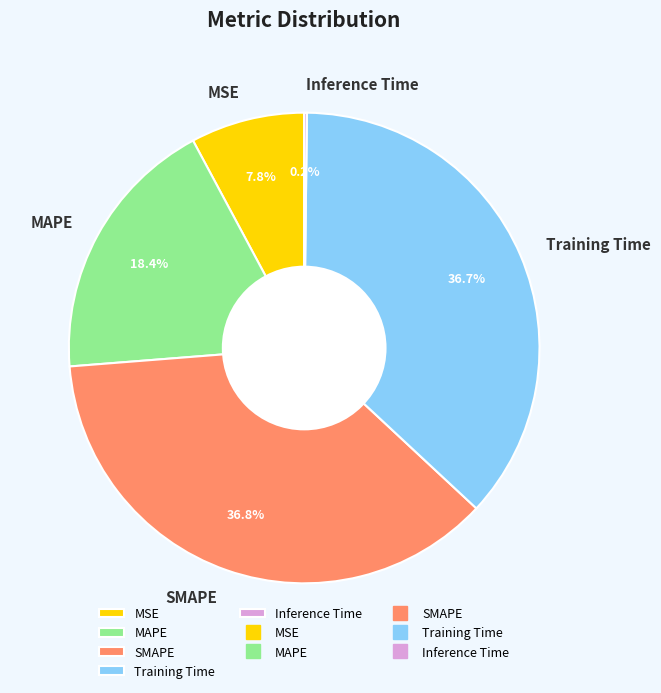

Is the sum of MAPE and MSE greater than half?

No